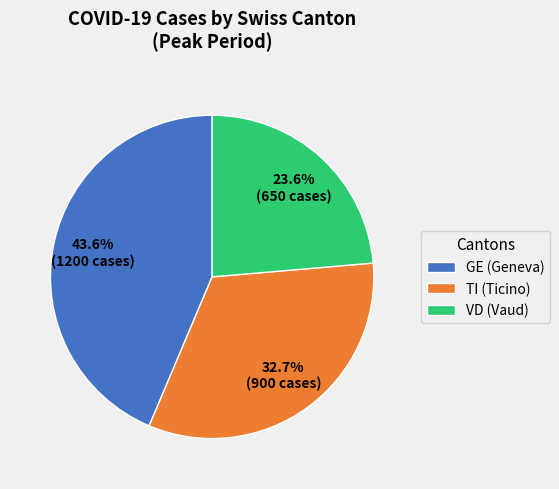

Approximately how many times larger is the value at VD (Vaud) compared to TI (Ticino)?

0.7